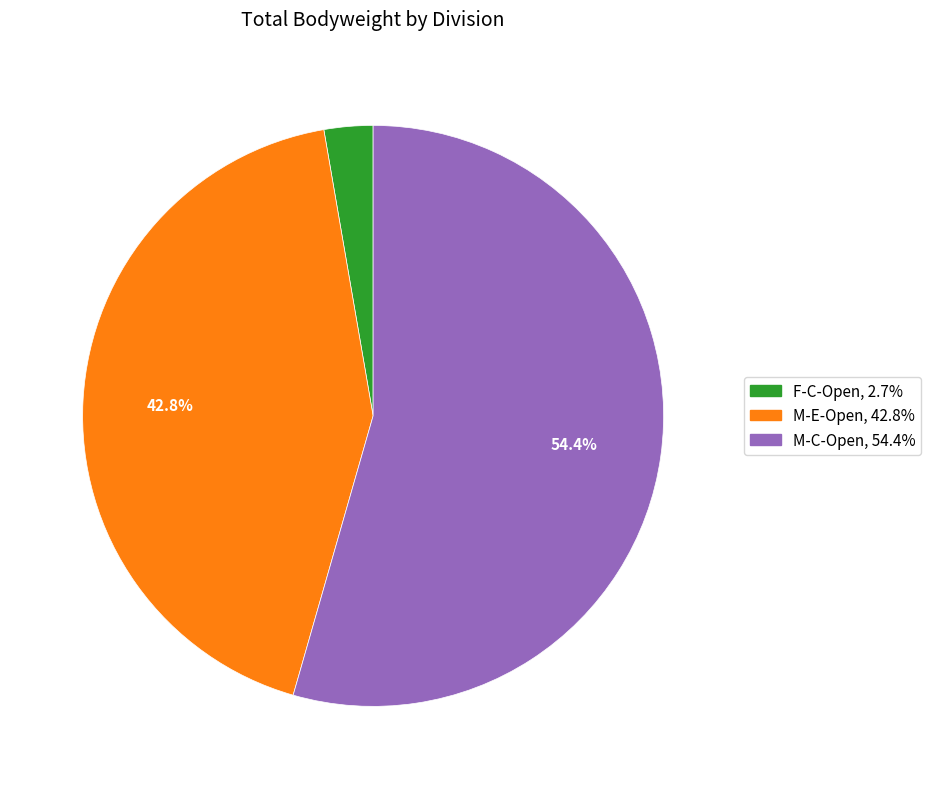

Is F-C-Open the majority of the pie?

No